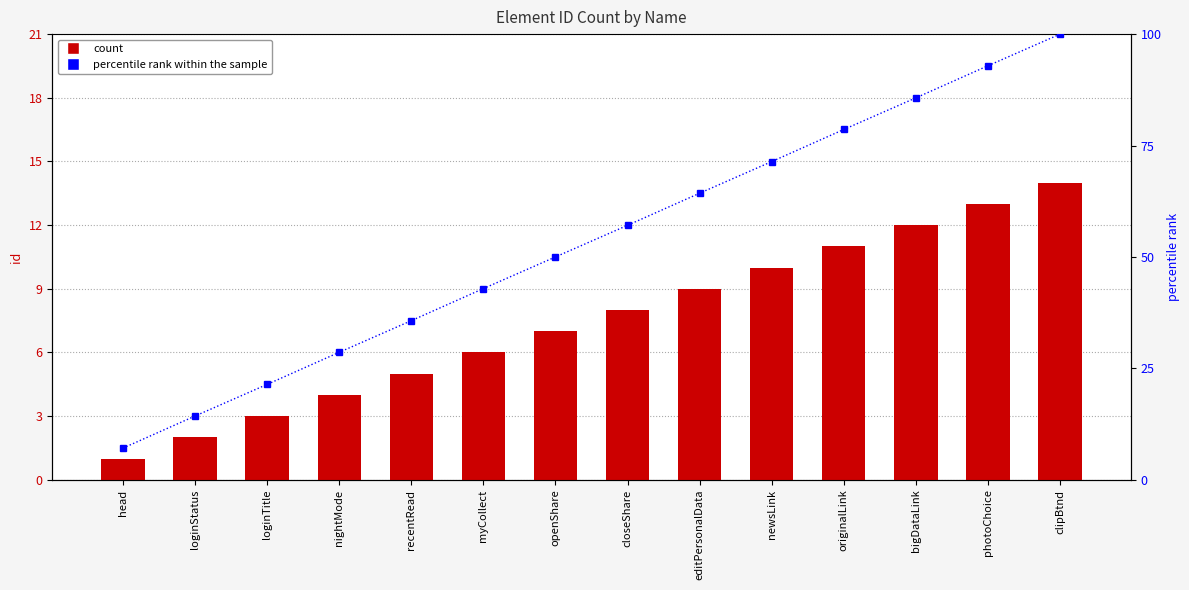

What is the average value of the id series?

7.5